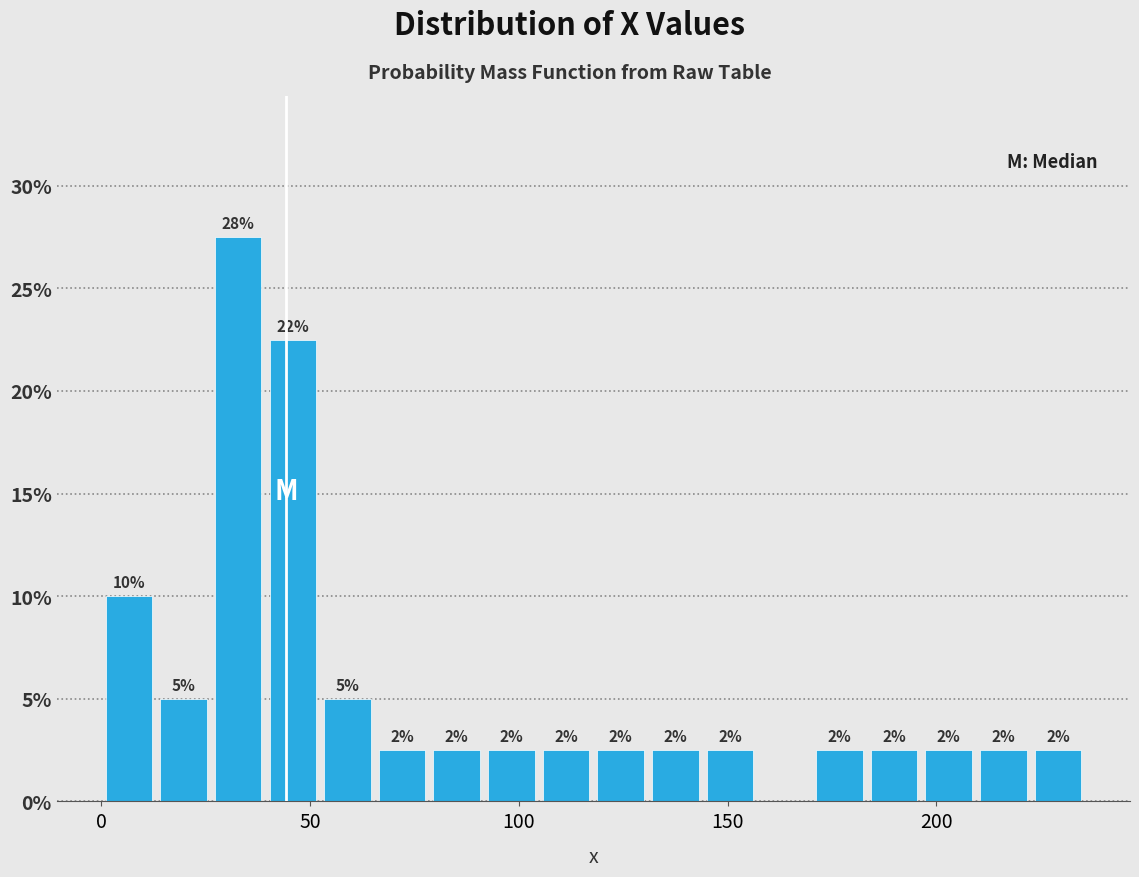

Read against the x-axis, roughly where is the centre of the tallest bar?

35